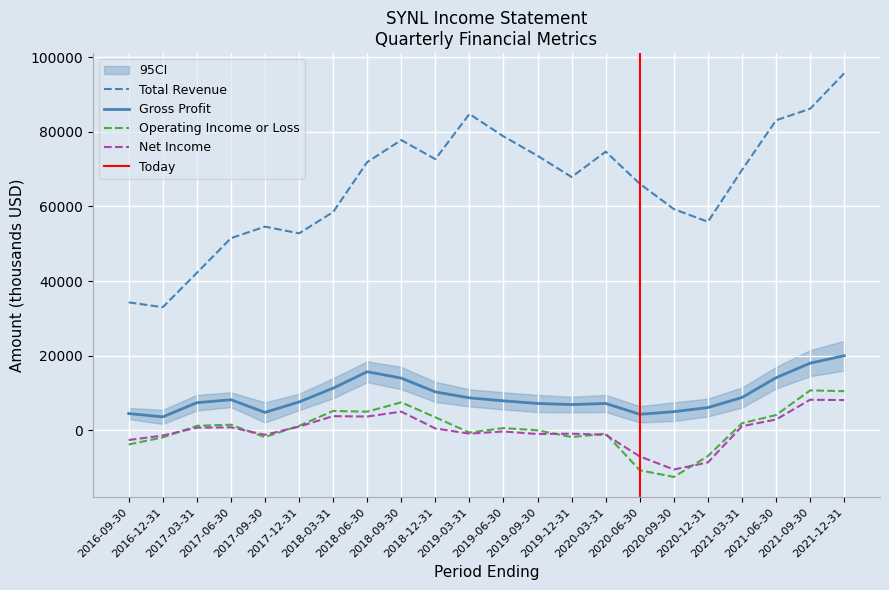

What is the spread (max minus min) of values at 2017-03-31?

41500